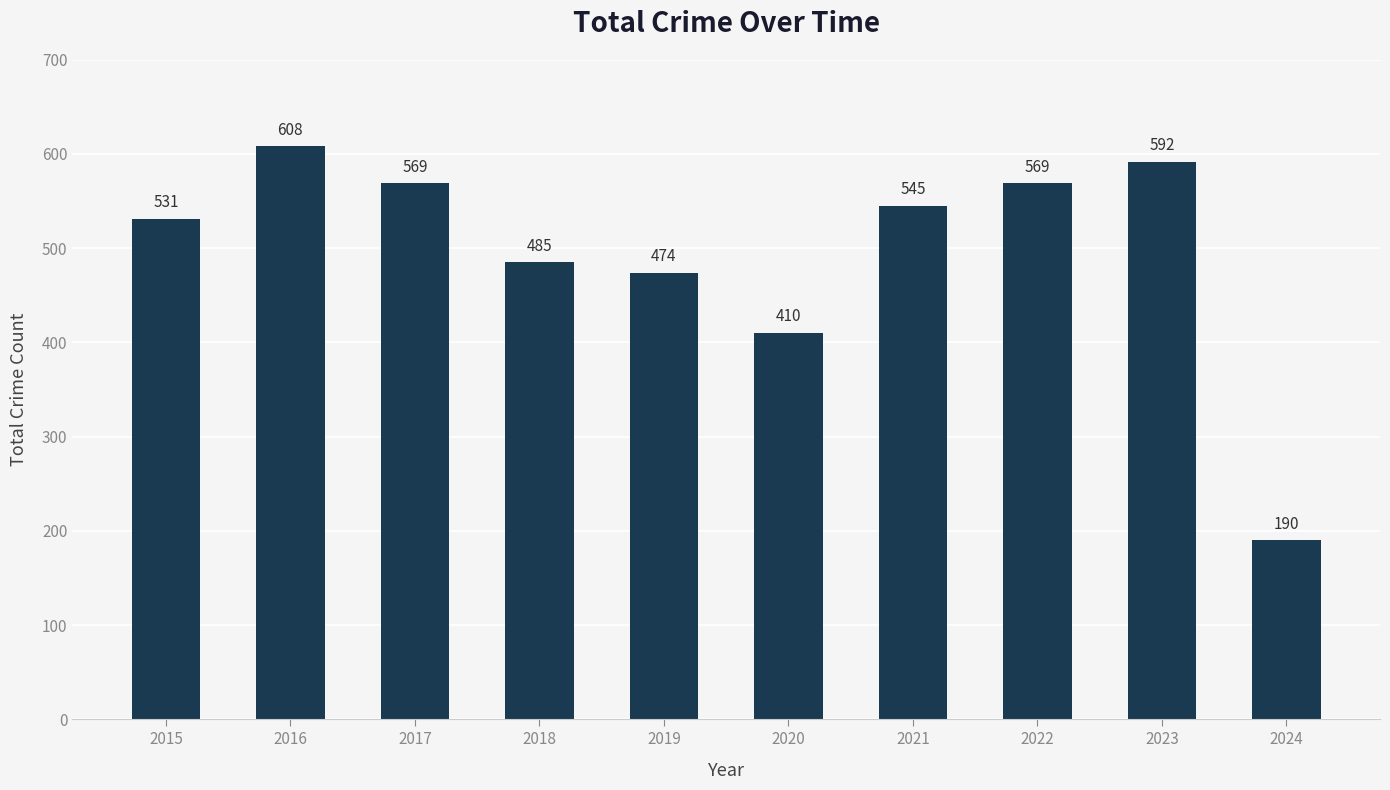

What is the change in value from 2016 to 2023?

-16